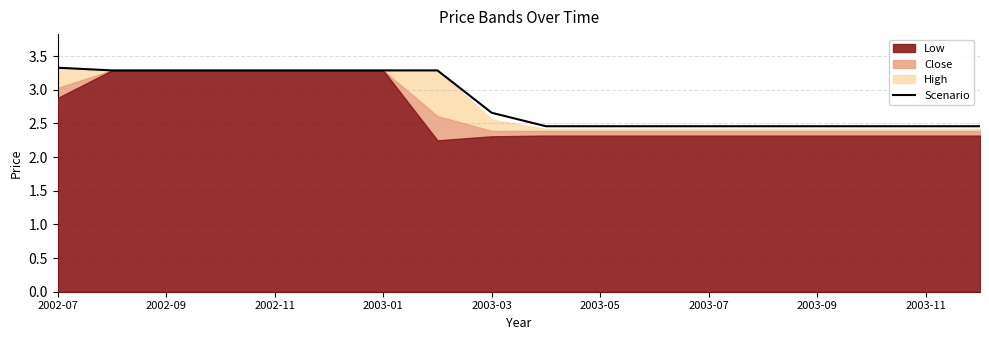

The Scenario series shows 1.1 at 2003-01. True or false?

False